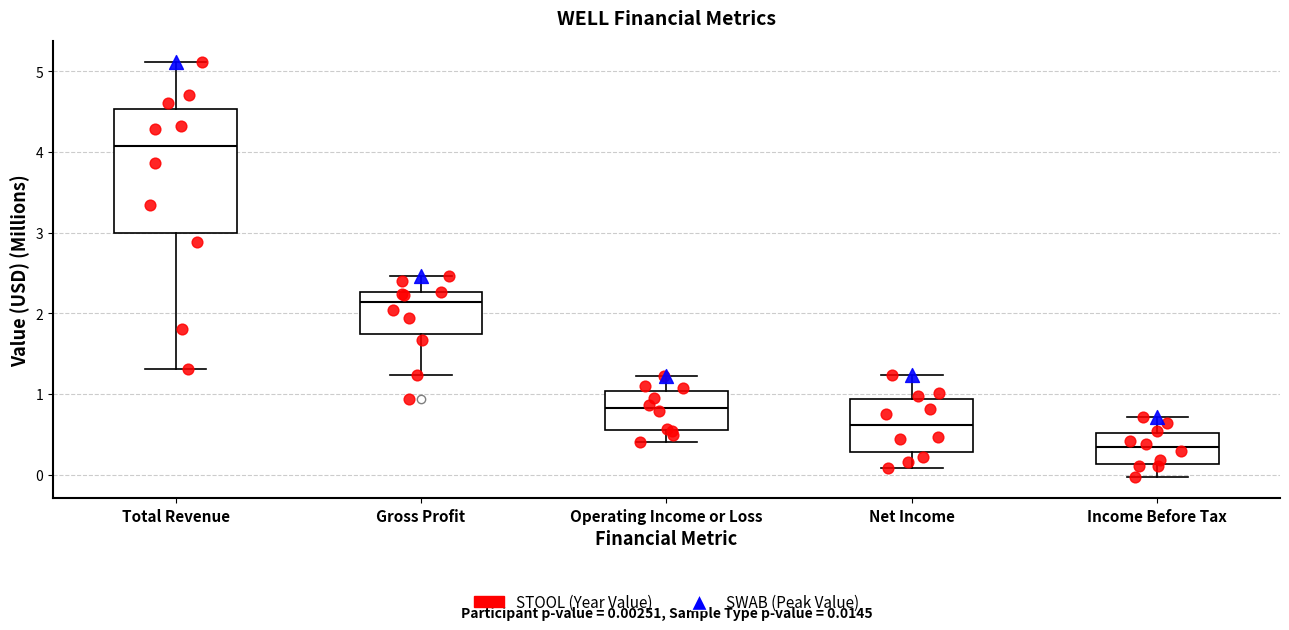

Which box has the lowest median line?

Income Before Tax